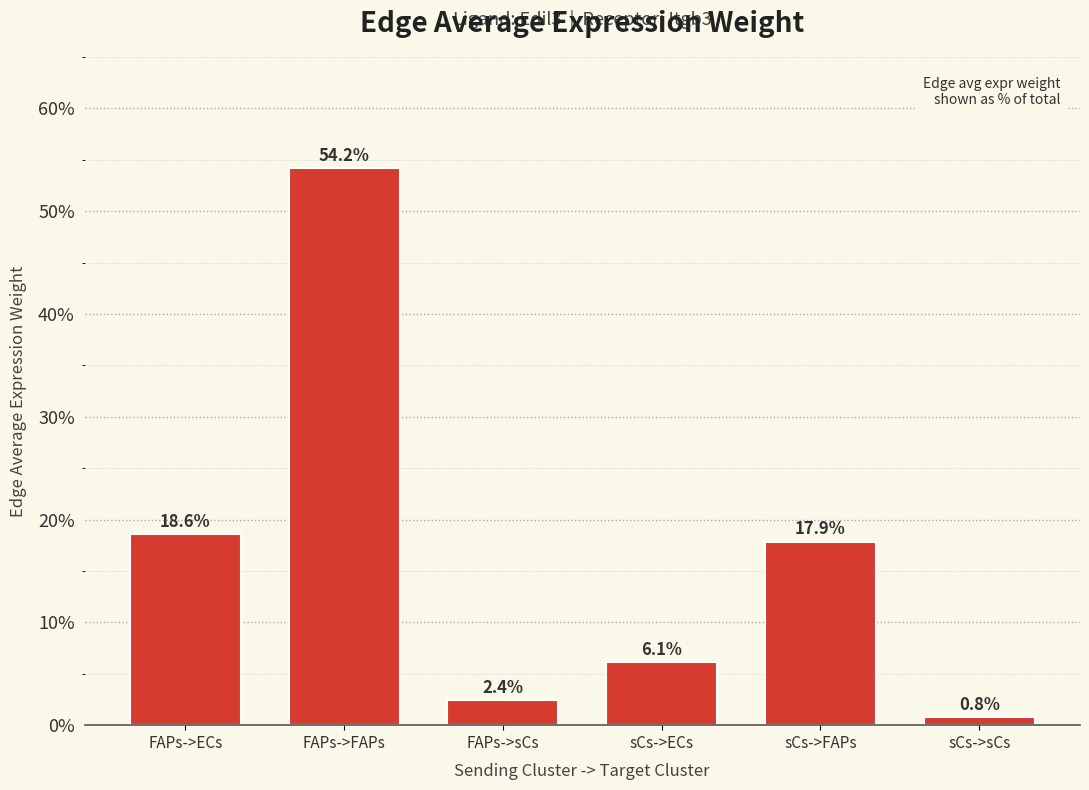

Rank the categories by value from highest to lowest.

FAPs->FAPs, FAPs->ECs, sCs->FAPs, sCs->ECs, FAPs->sCs, sCs->sCs